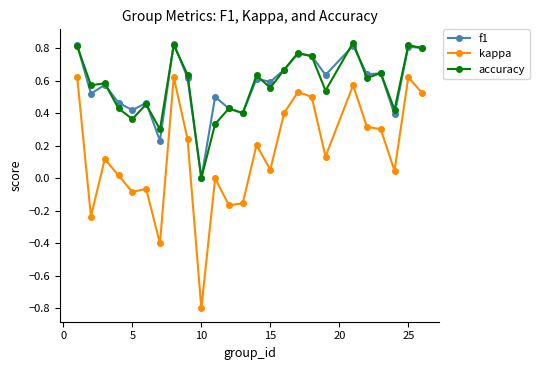

What is the minimum value shown in the chart?

-0.8